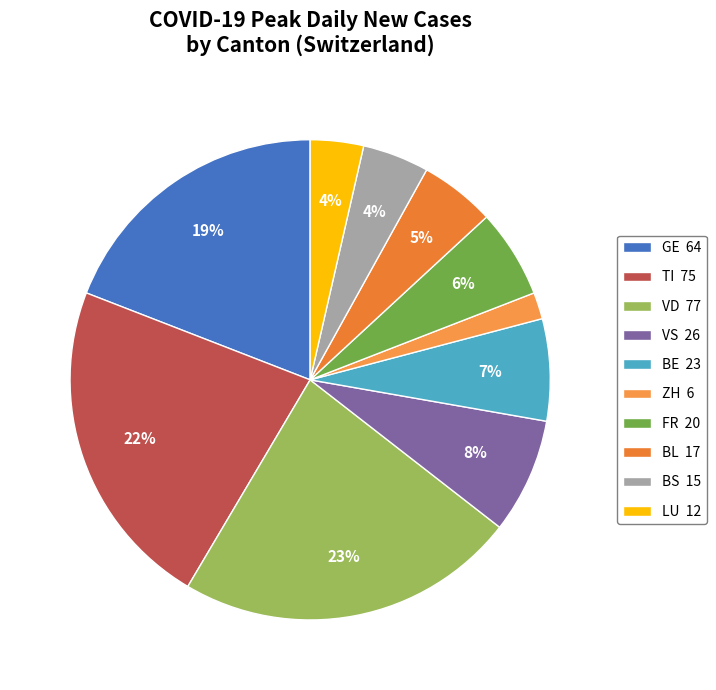

To the nearest percent, what is the average slice percentage?

10%